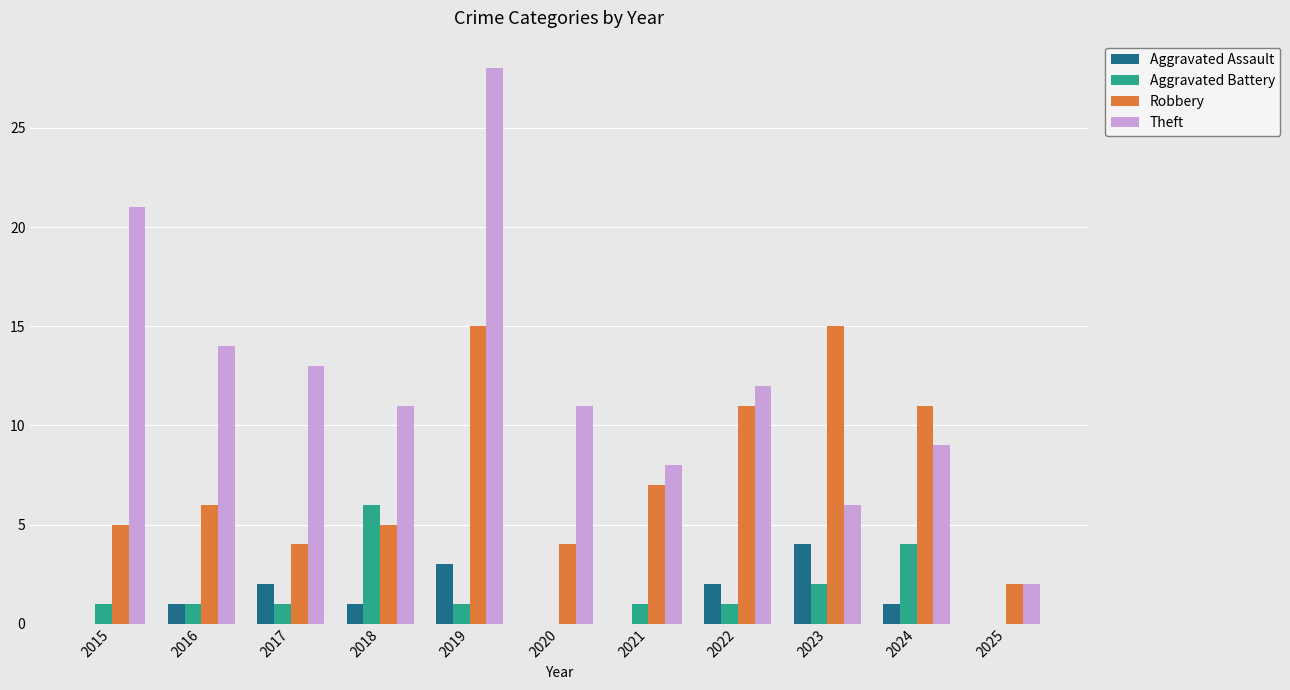

Which category has the highest value in the Aggravated Battery series?

2018